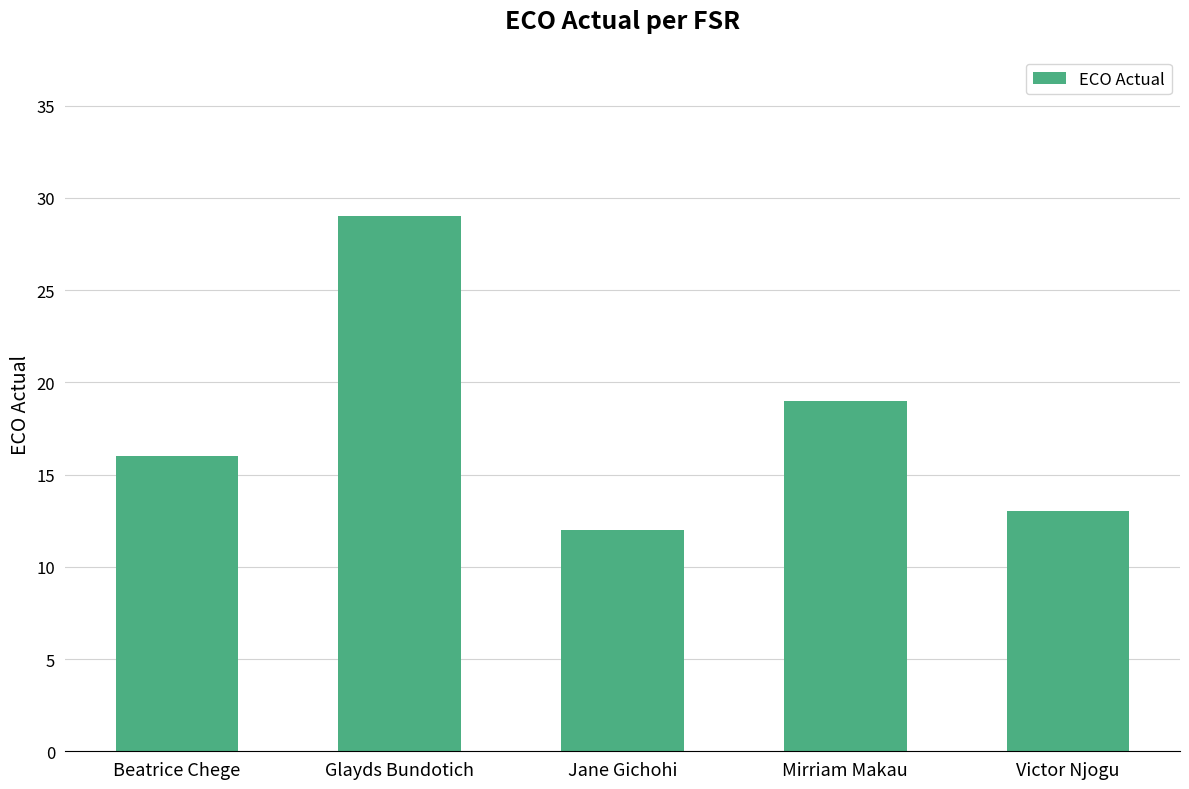

What is the change in value from Jane Gichohi to Mirriam Makau?

+7